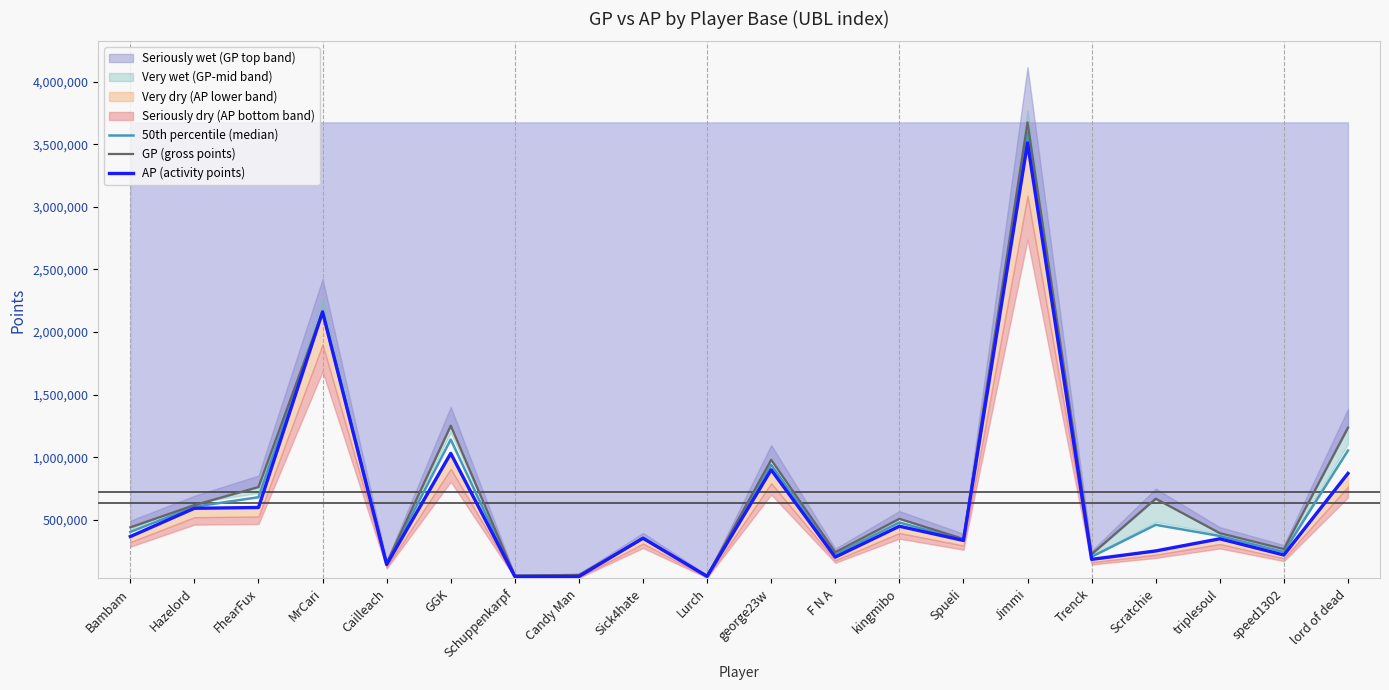

What is the total value across all series at george23w?

2822667.0